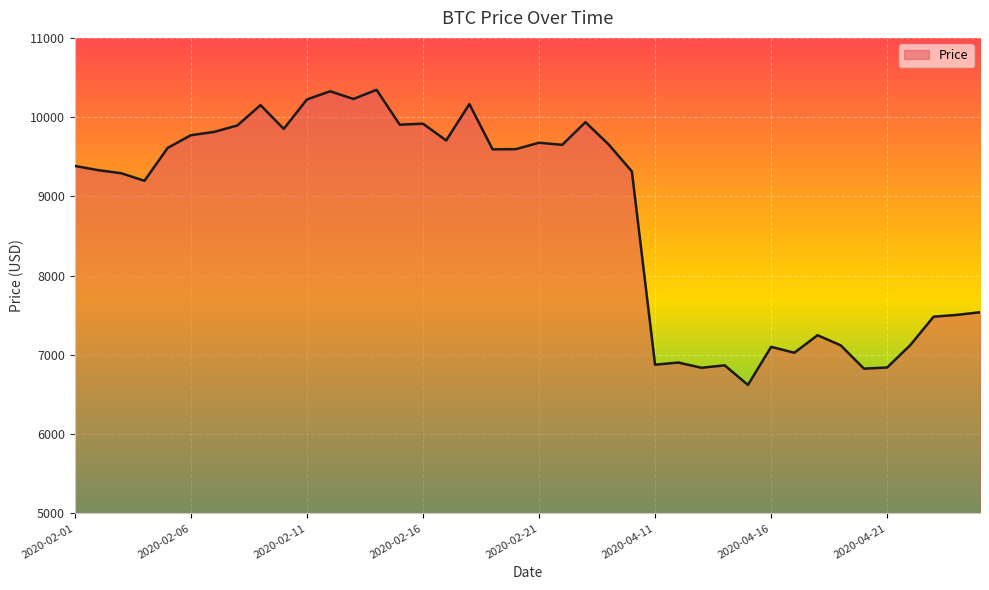

What is the greatest value displayed?

10344.4